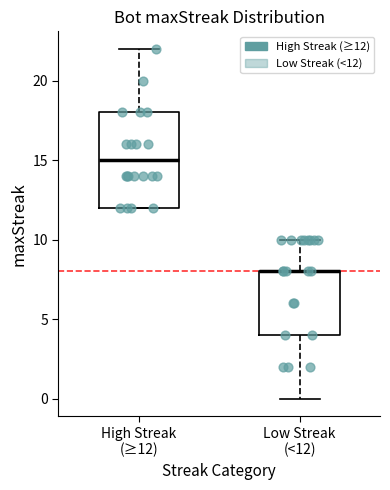

Which box is the tallest, from its lower edge to its upper edge?

High Streak (≥12)